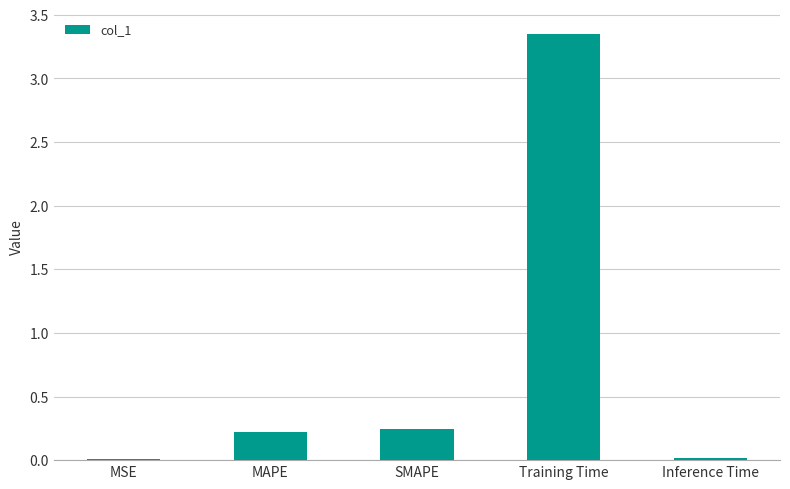

What is the sum of all values?

3.8